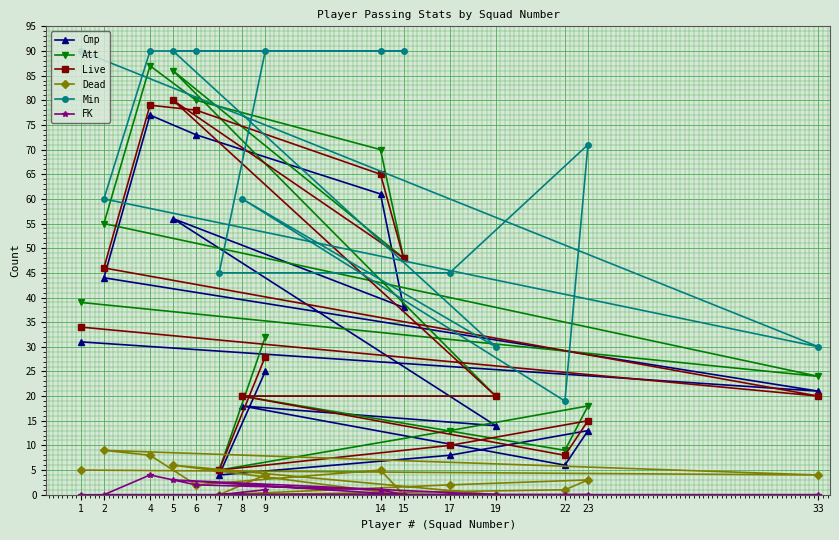

What is the value of the Live point at the 12th from the left?

20